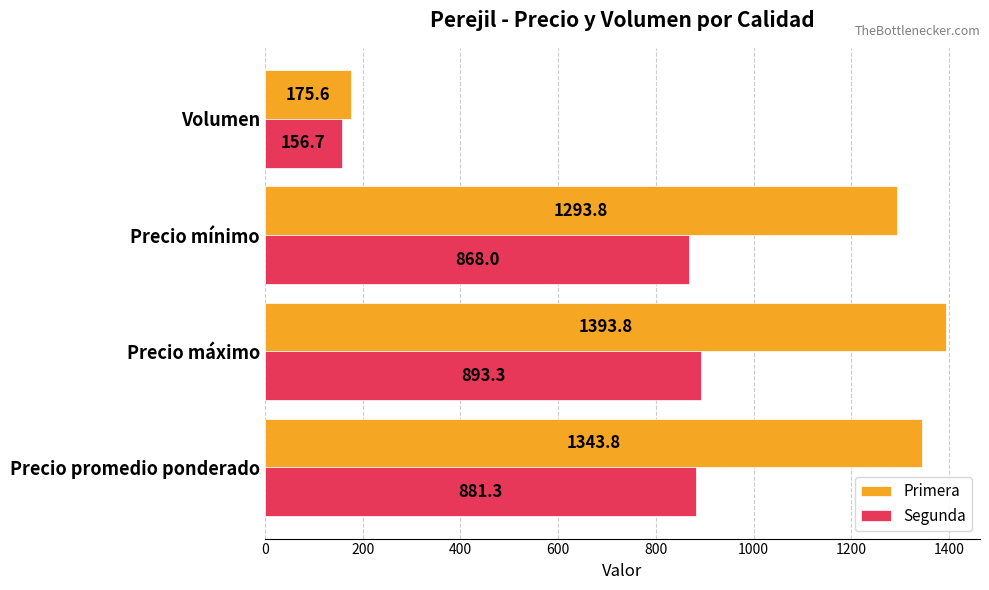

Which series has the largest range (max minus min)?

Primera